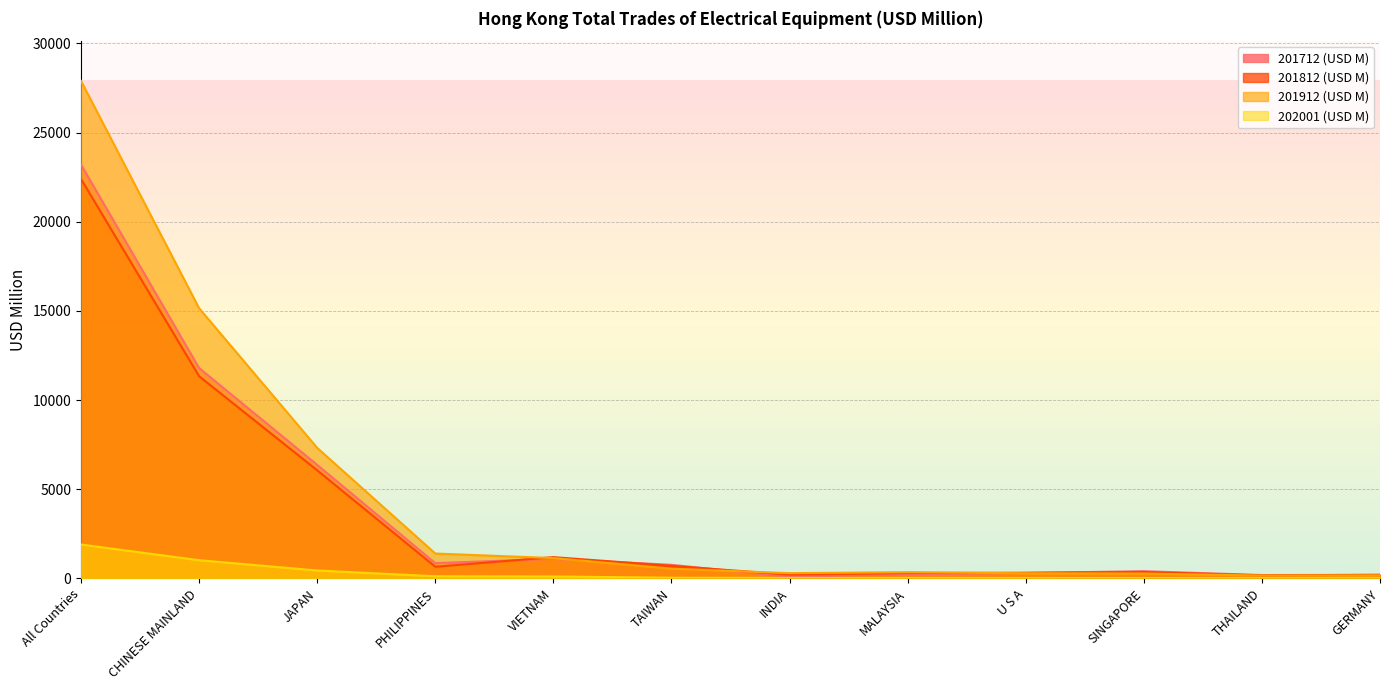

Reading left to right, transcribe all the data shown in this chart.

202001 (USD M): 1897.0	1017.6	442.4	117.6	104.4	35.7	21.6	20.8	19.4	17.1	13.7	11.4
201912 (USD M): 27896.5	15148.0	7317.7	1392.0	1136.5	541.8	291.4	347.9	283.1	268.6	155.9	167.2
201812 (USD M): 22397.4	11335.1	6057.8	650.5	1189.5	702.3	208.3	299.5	315.4	360.7	167.3	200.7
201712 (USD M): 23202.8	11794.6	6364.1	854.0	1093.5	759.8	86.6	235.5	301.7	402.7	186.8	193.7